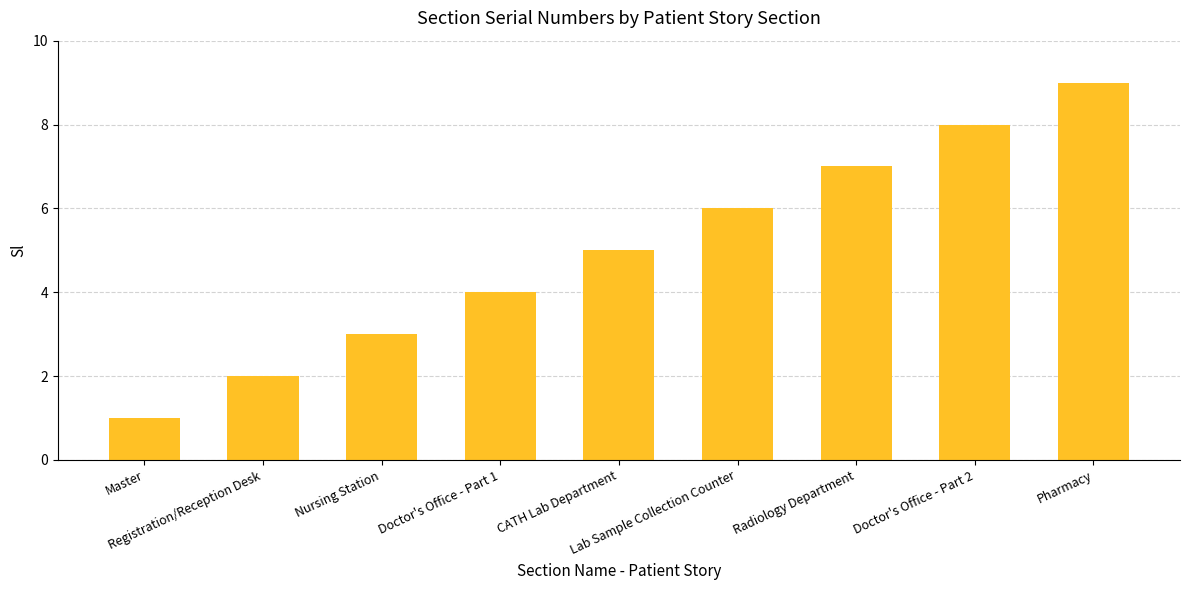

What is the label of the 6th bar from the left?

Lab Sample Collection Counter